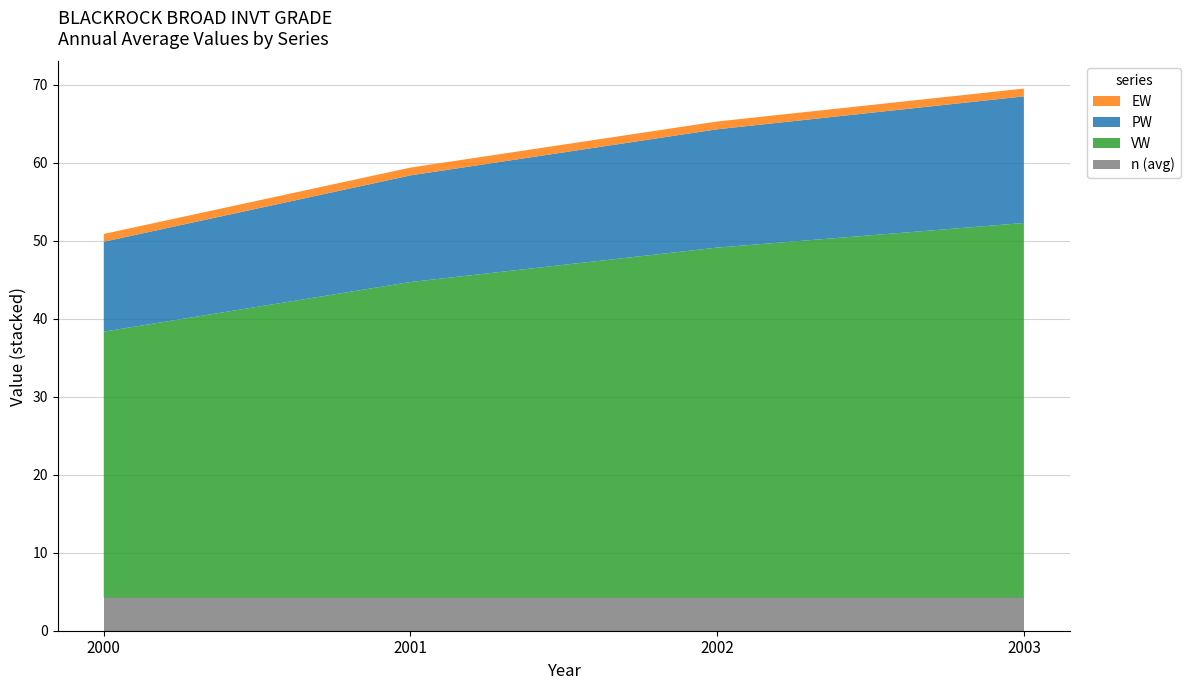

What is the highest value of the n (avg) series?

4.3